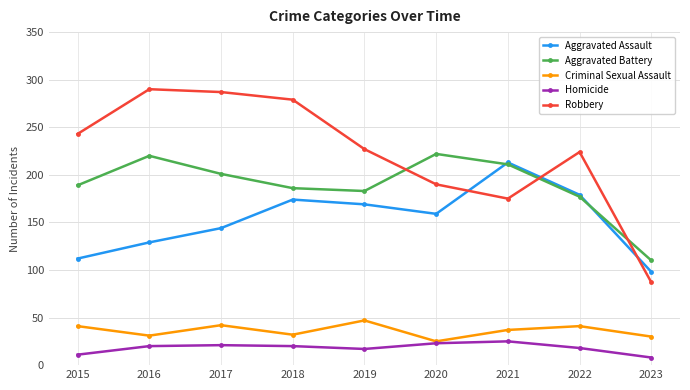

What is the smallest value displayed?

8